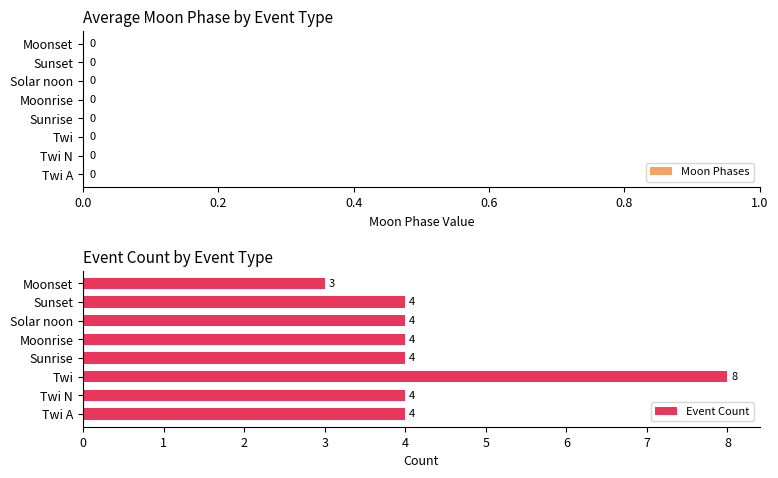

Reading top to bottom, transcribe all the data shown in this chart.

3	4	4	4	4	8	4	4